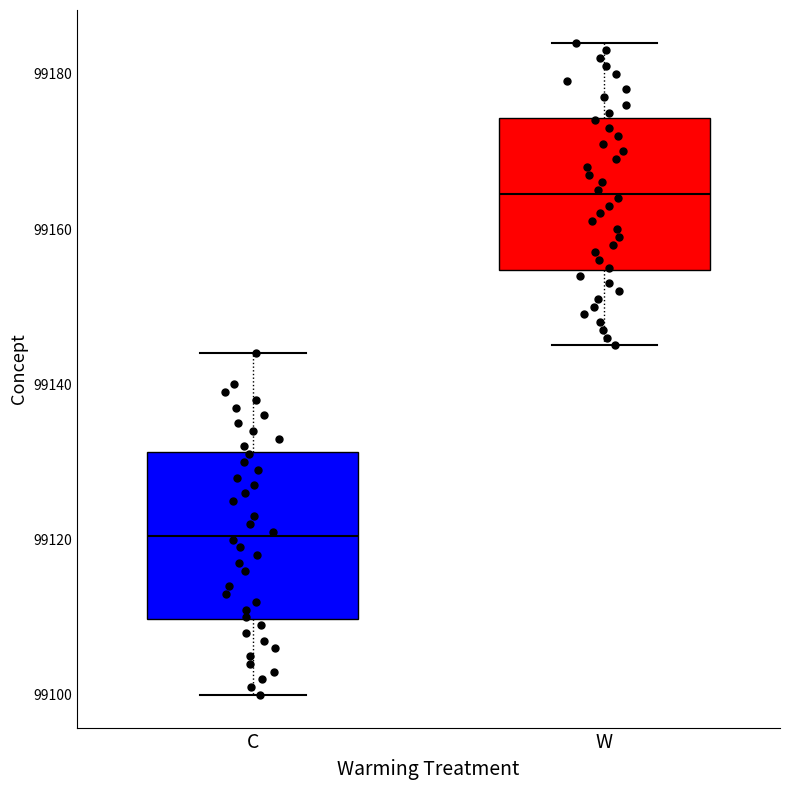

Which box has the highest median line?

W